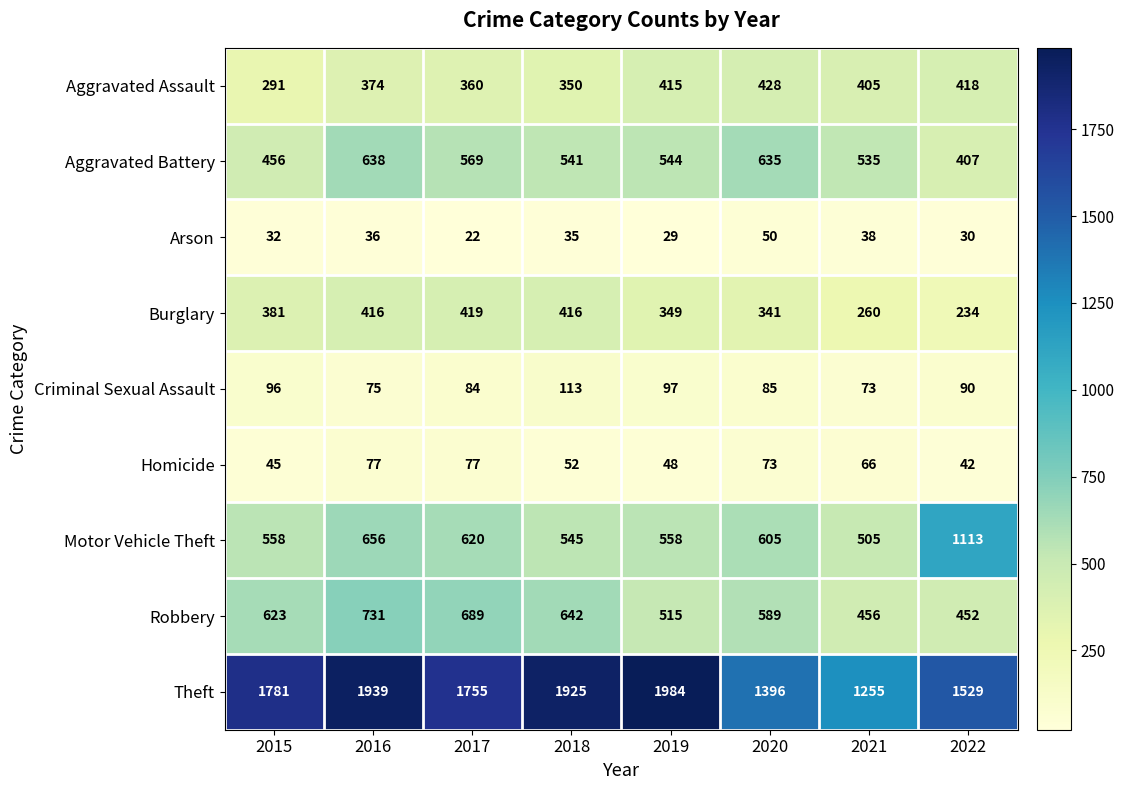

Read the Aggravated Battery value at 2022, to the nearest 5.

405